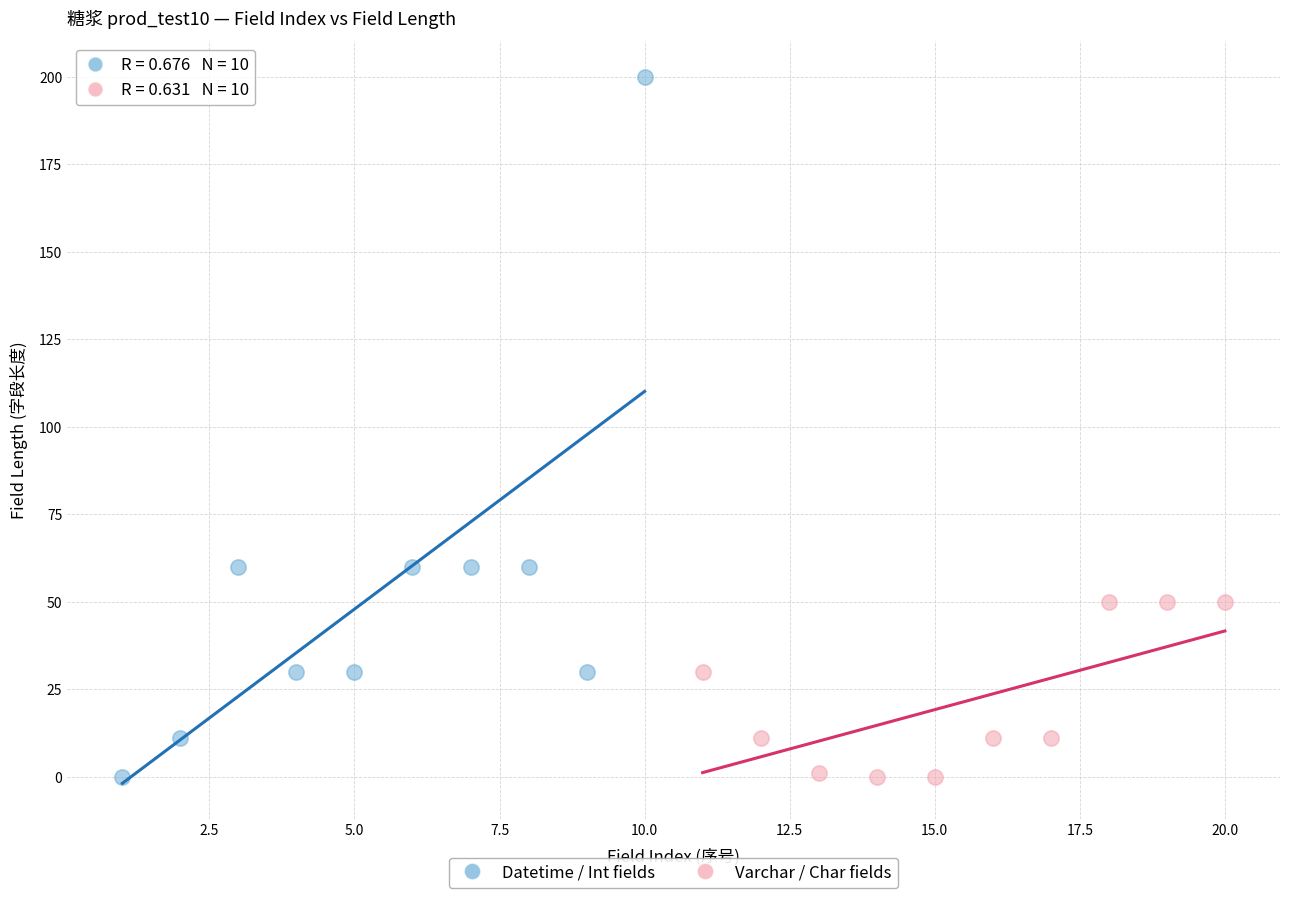

Which series contains the highest Y value?

Datetime / Int fields